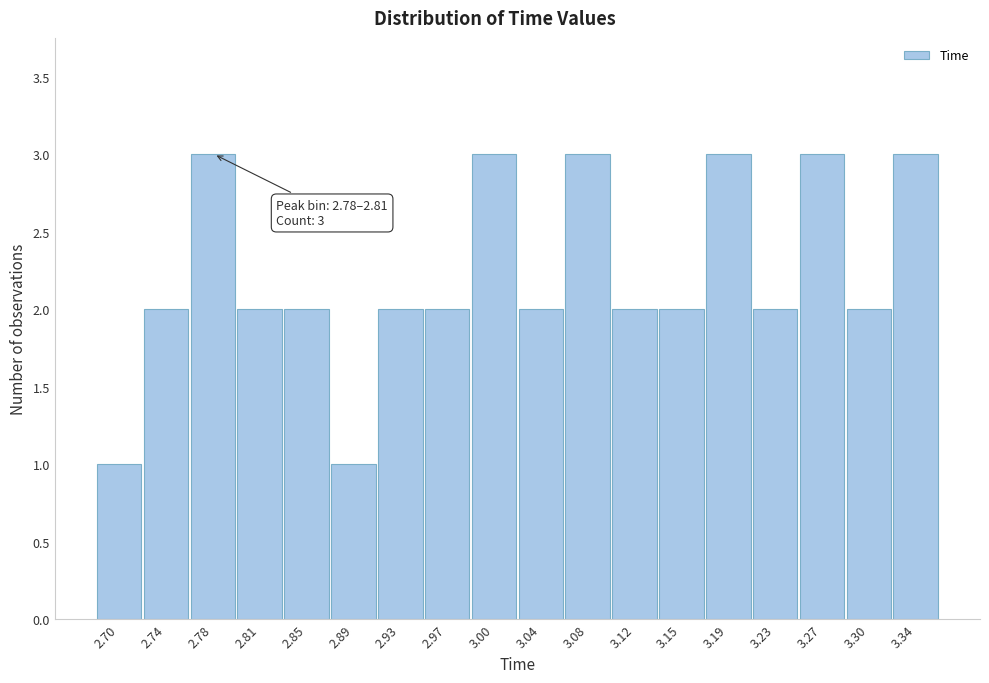

Reading left to right, list all the values displayed in this chart.

2.70=1	2.74=2	2.78=3	2.81=2	2.85=2	2.89=1	2.93=2	2.97=2	3.00=3	3.04=2	3.08=3	3.12=2	3.15=2	3.19=3	3.23=2	3.27=3	3.30=2	3.34=3